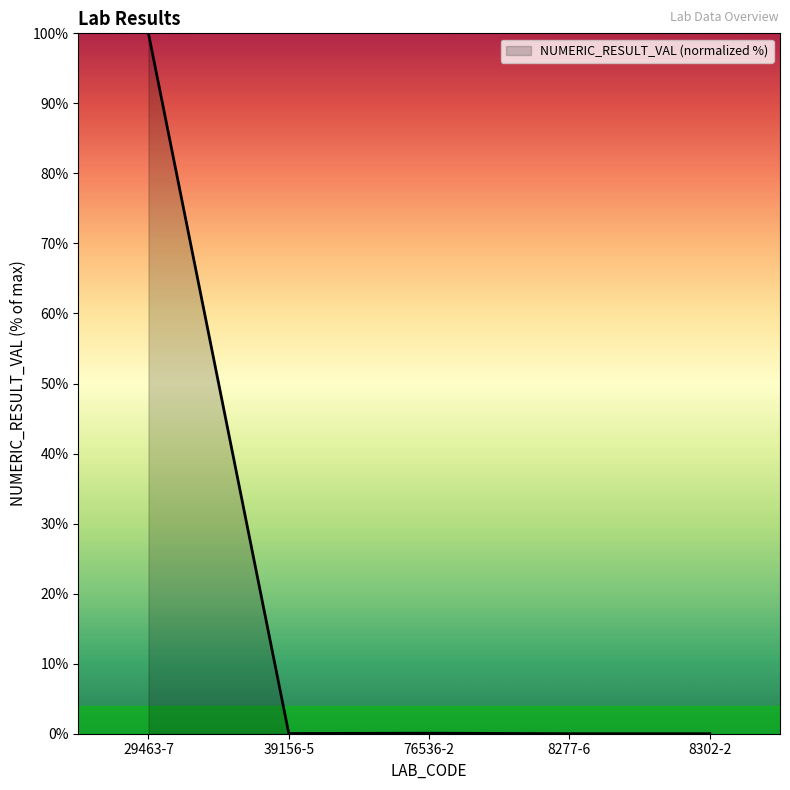

True or false: there are more than 1 points higher than both neighbors.

False